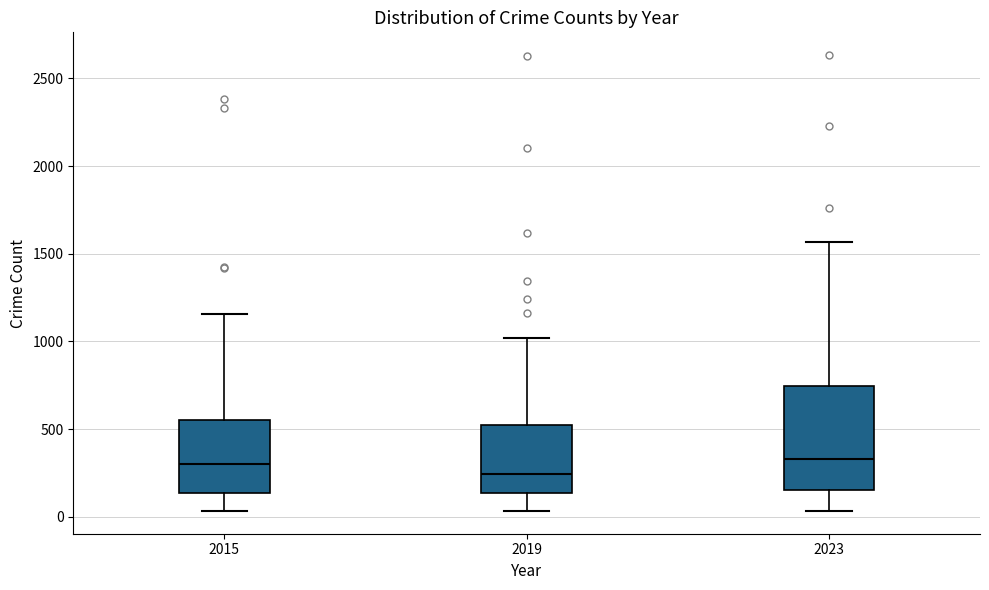

Where does the lower whisker of the box at x = 2015 end on the y-axis? The values are not printed on the chart, so give them approximately, as read against the axis.

50